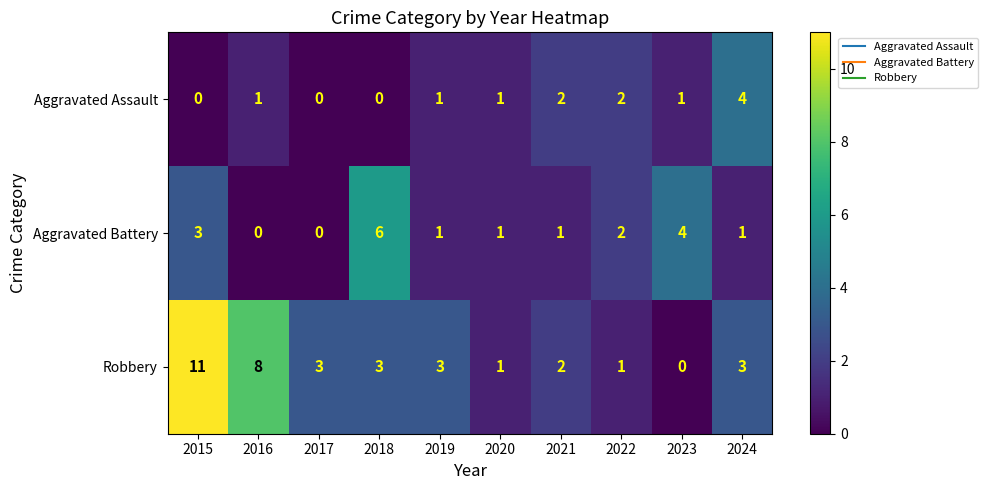

Rank the series at 2023 from lowest to highest value.

Robbery, Aggravated Assault, Aggravated Battery